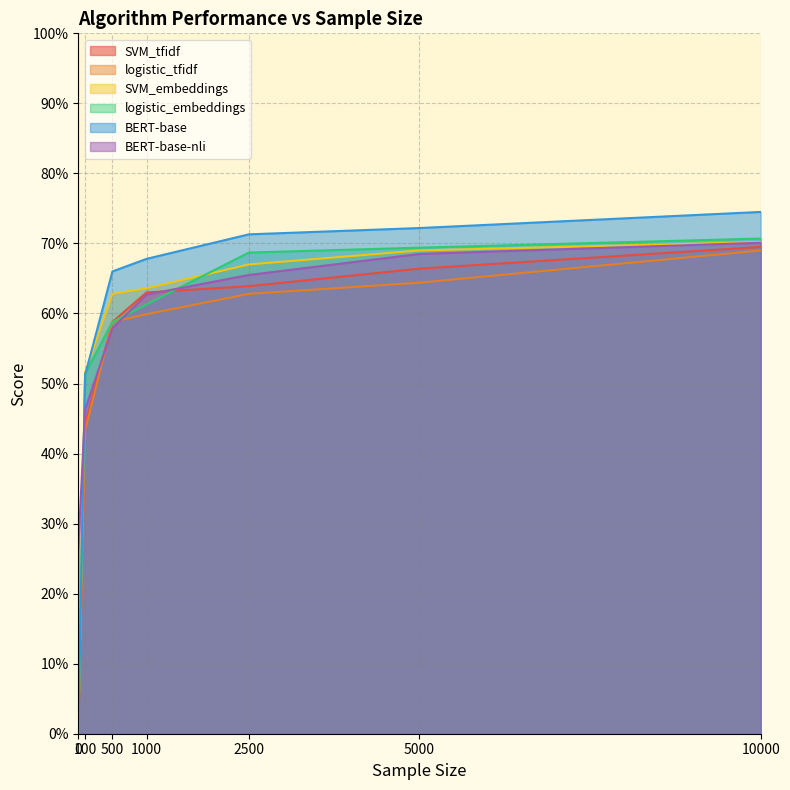

Is it true that SVM_tfidf equals 0.7 at 10000?

True